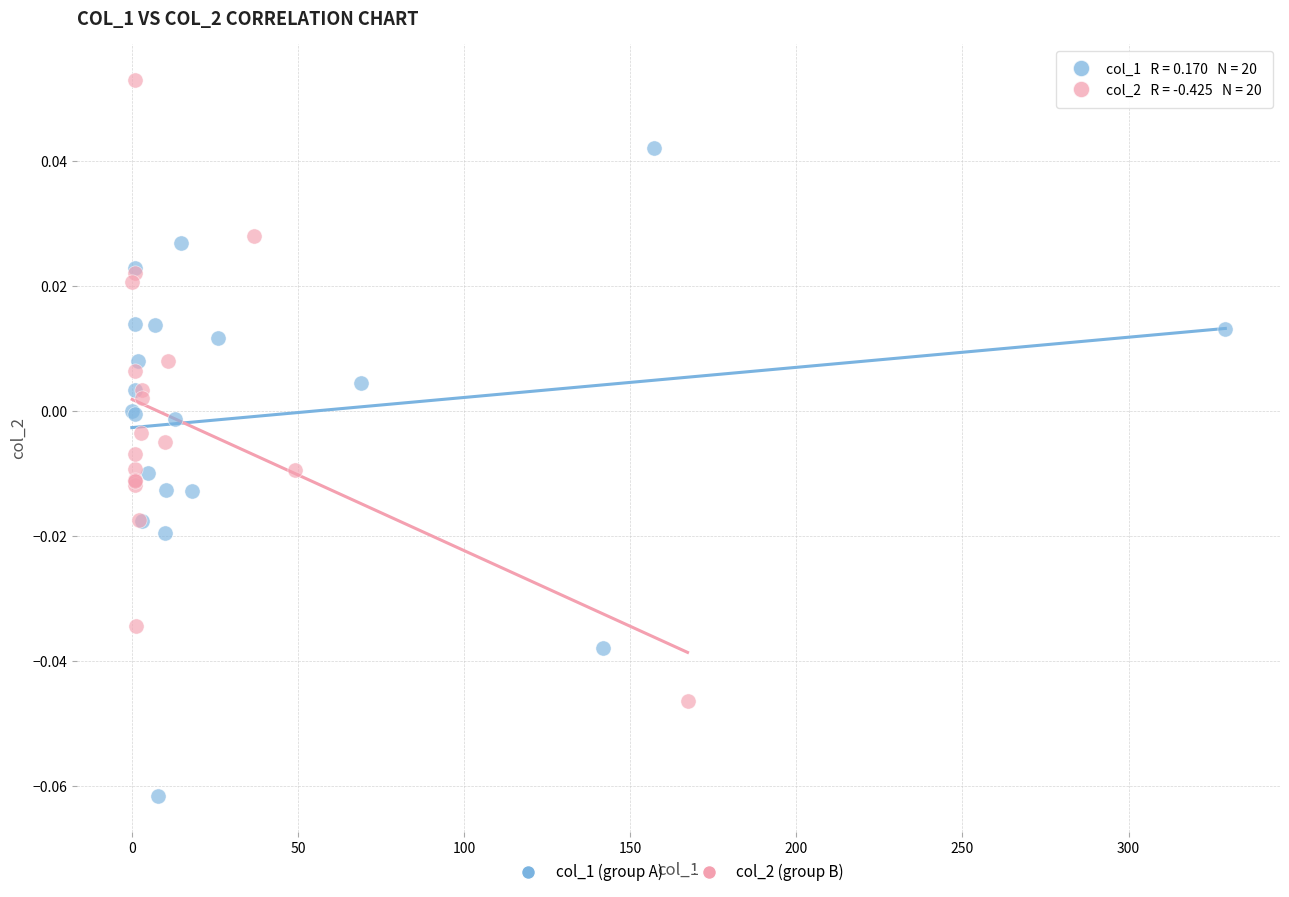

Which series has the widest spread of Y values?

col_1 (group A)